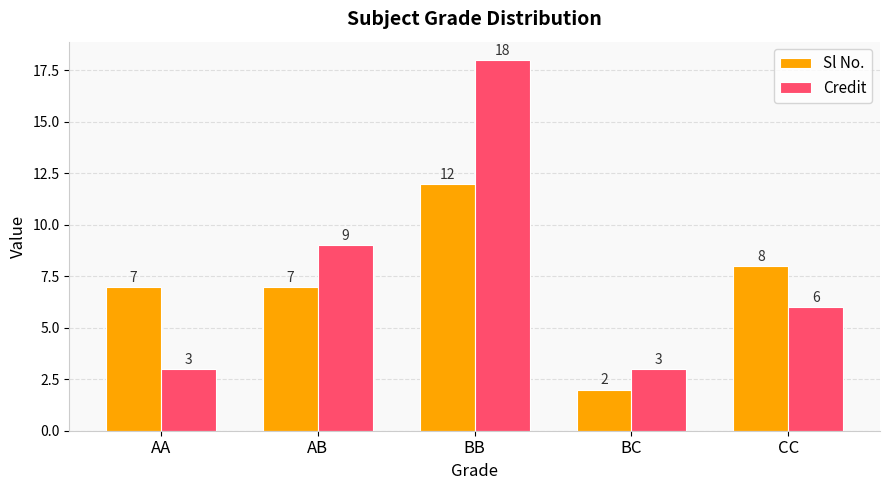

Reading right to left, transcribe all the data shown in this chart.

Sl No.: CC=8	BC=2	BB=12	AB=7	AA=7
Credit: CC=6	BC=3	BB=18	AB=9	AA=3